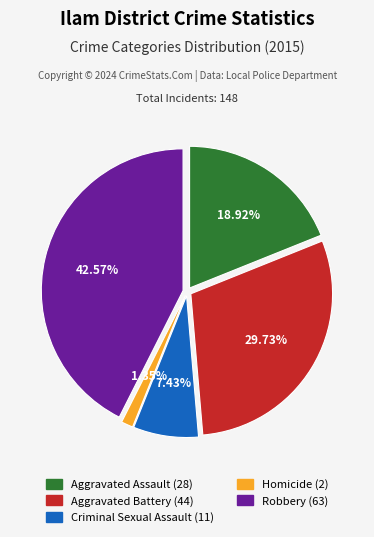

Is it true that Aggravated Battery is 24% of the pie?

False